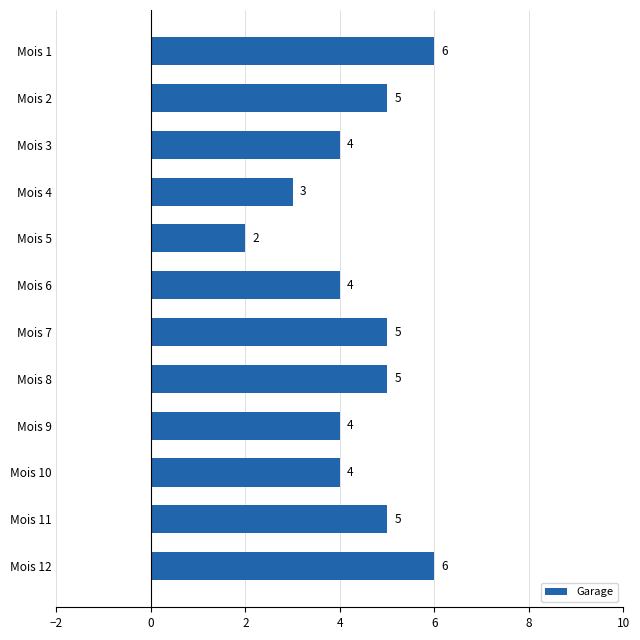

What is the value of the 11th bar from the top?

5